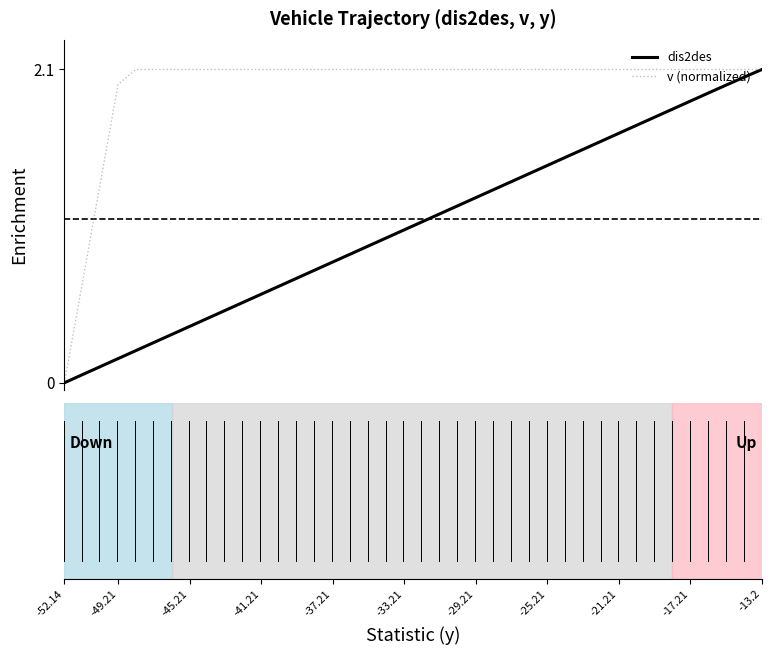

What is the maximum value for v (normalized)?

2.1